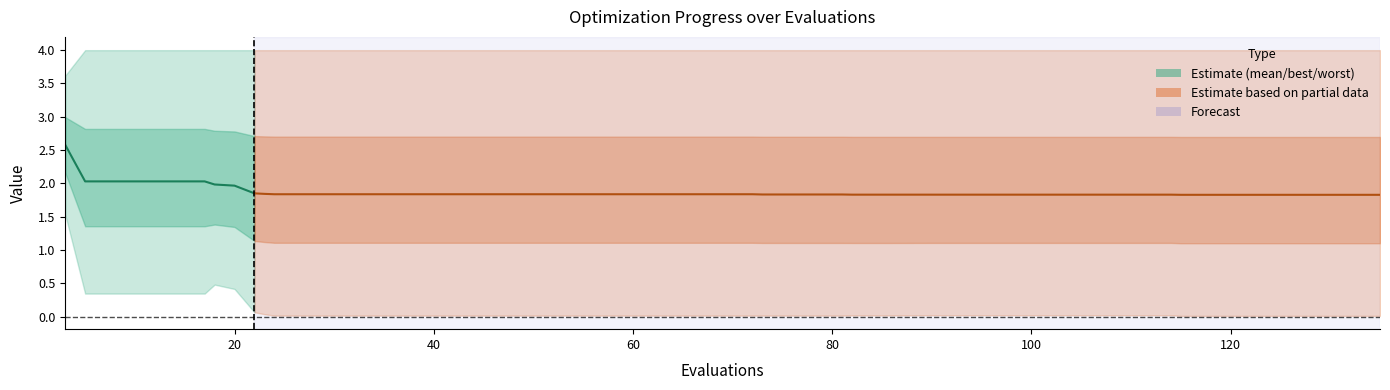

Between 68 and 52, which is larger?

68